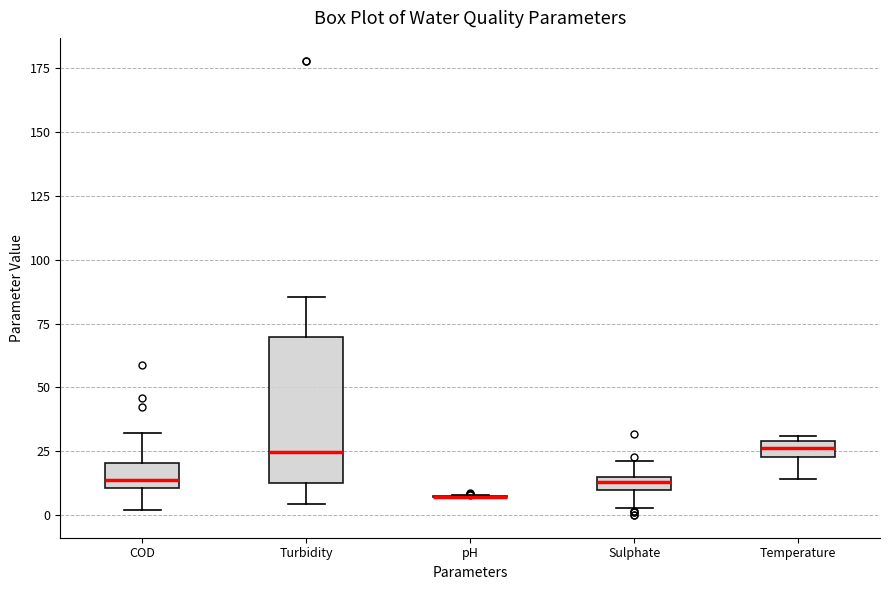

Where is the lower edge of the box for Sulphate on the y-axis? The values are not printed on the chart, so give them approximately, as read against the axis.

10